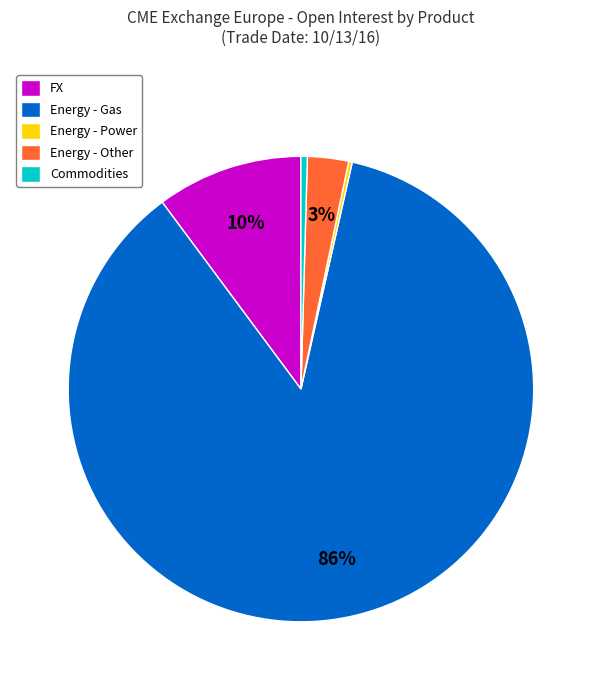

To the nearest percent, what is the average slice percentage?

20%